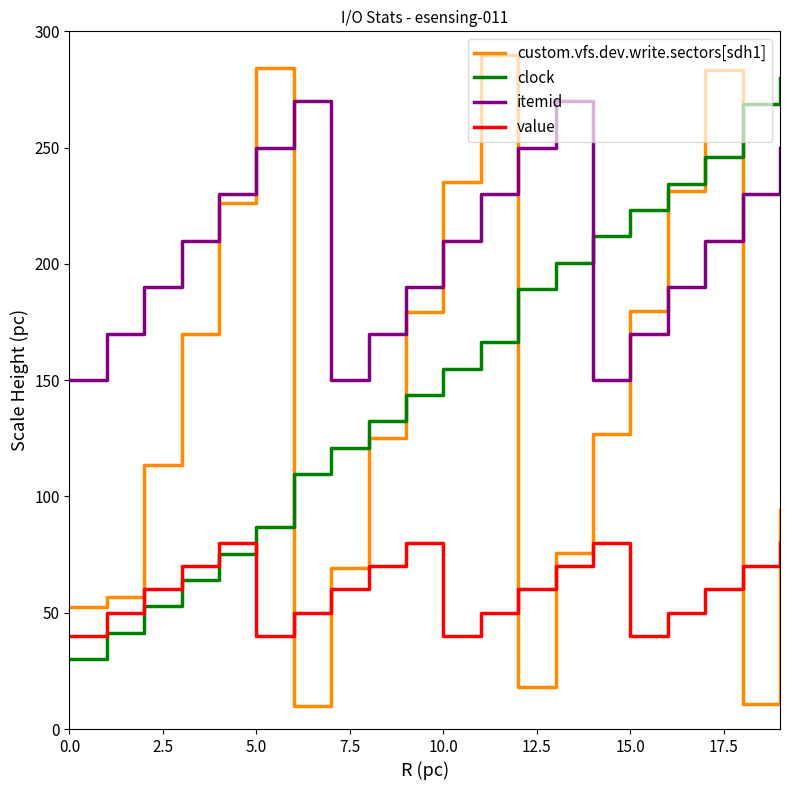

True or false: value and itemid intersect in this chart.

False